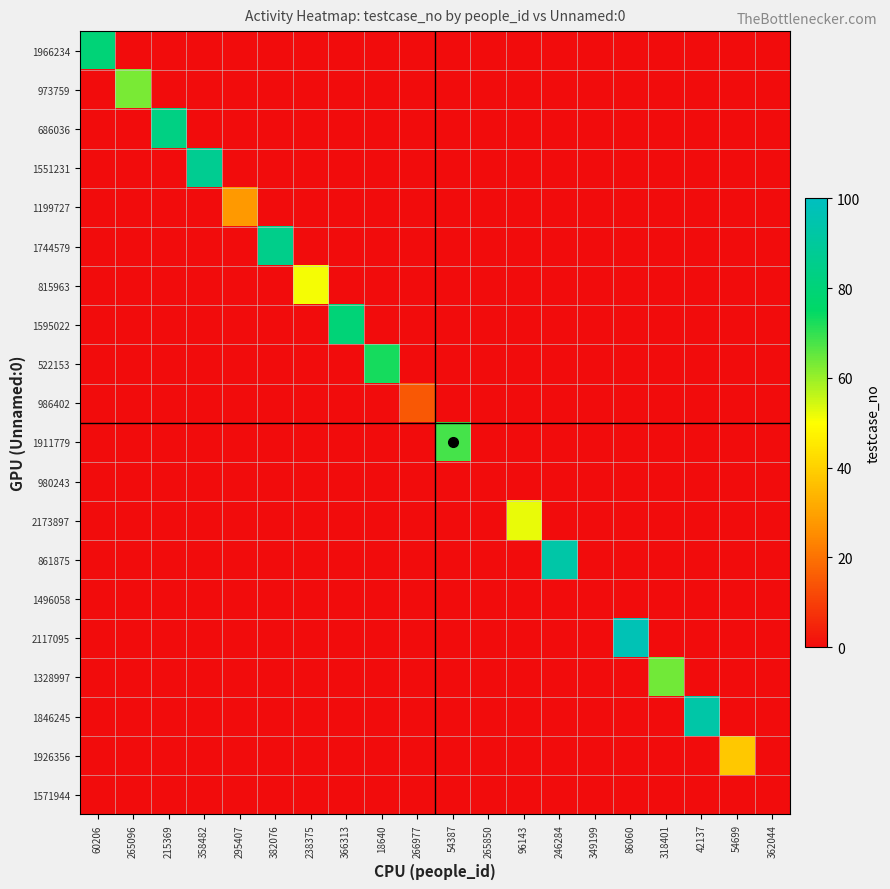

Count the number of data series in this chart.

20